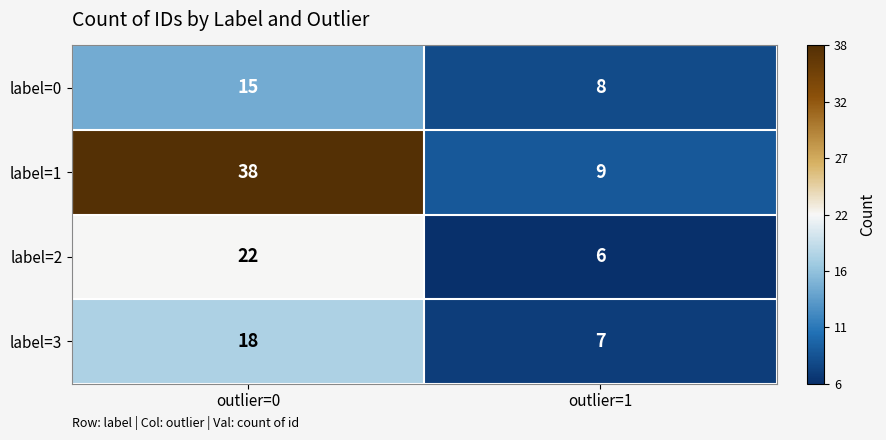

What is the difference between the highest and lowest values at outlier=1?

3